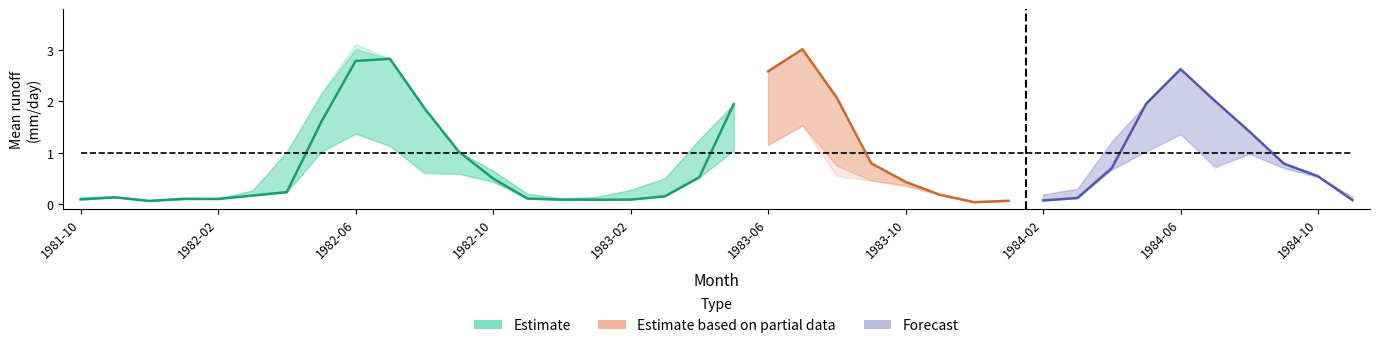

What is the sum of the HBVEC values at 11 and 23?

1.8